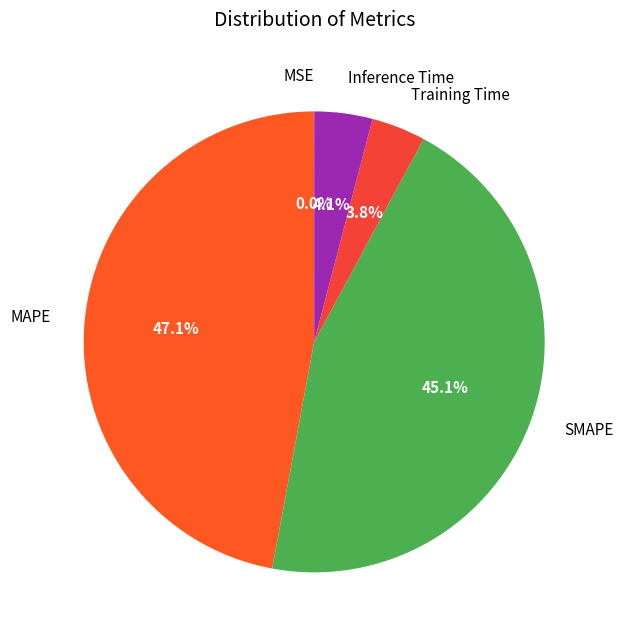

Which slice is the largest?

MAPE